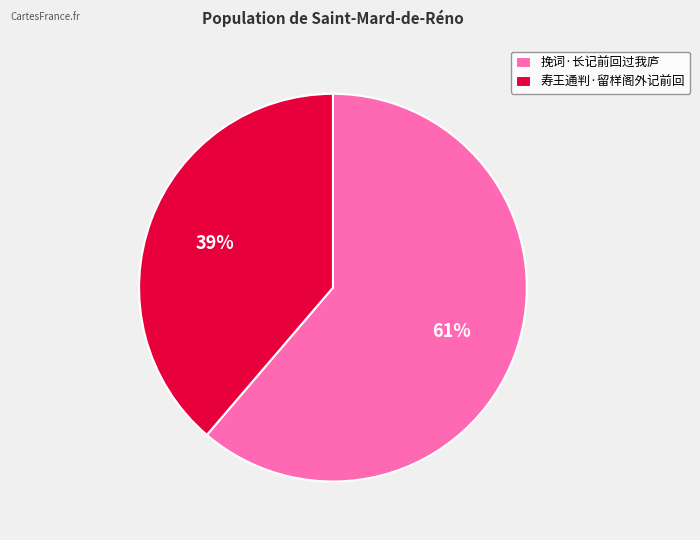

Is the sum of 寿王通判·留样阁外记前回 and 挽词·长记前回过我庐 greater than half?

Yes